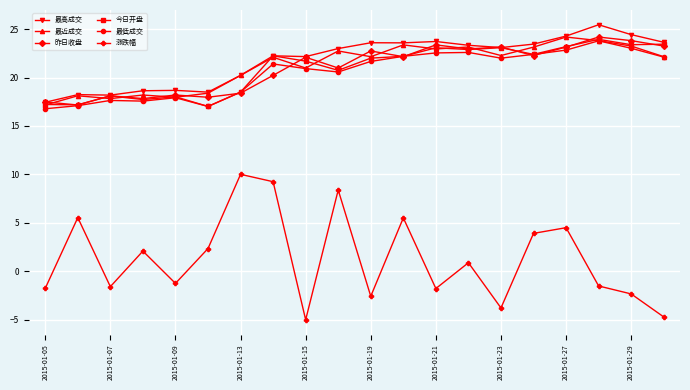

Which series has the largest range (max minus min)?

涨跌幅